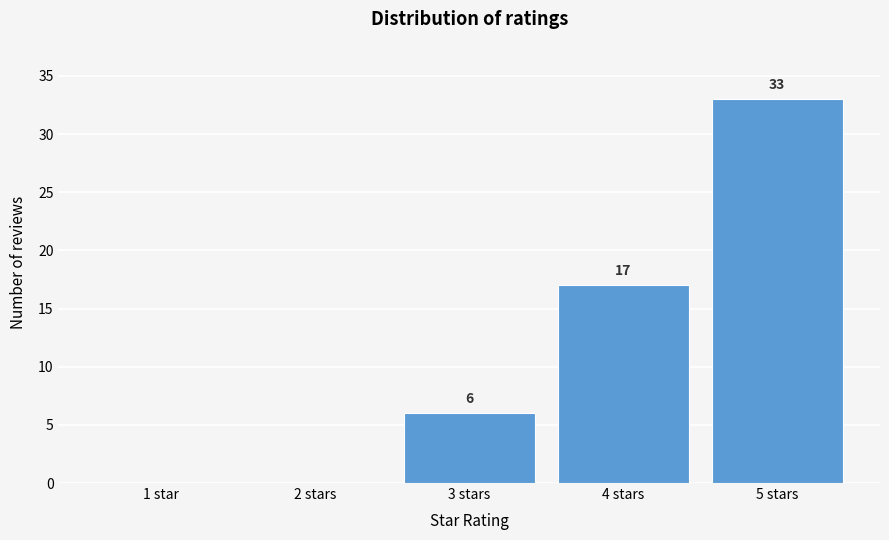

Reading left to right, what are all the values shown in this chart?

1 star=0	2 stars=0	3 stars=6	4 stars=17	5 stars=33